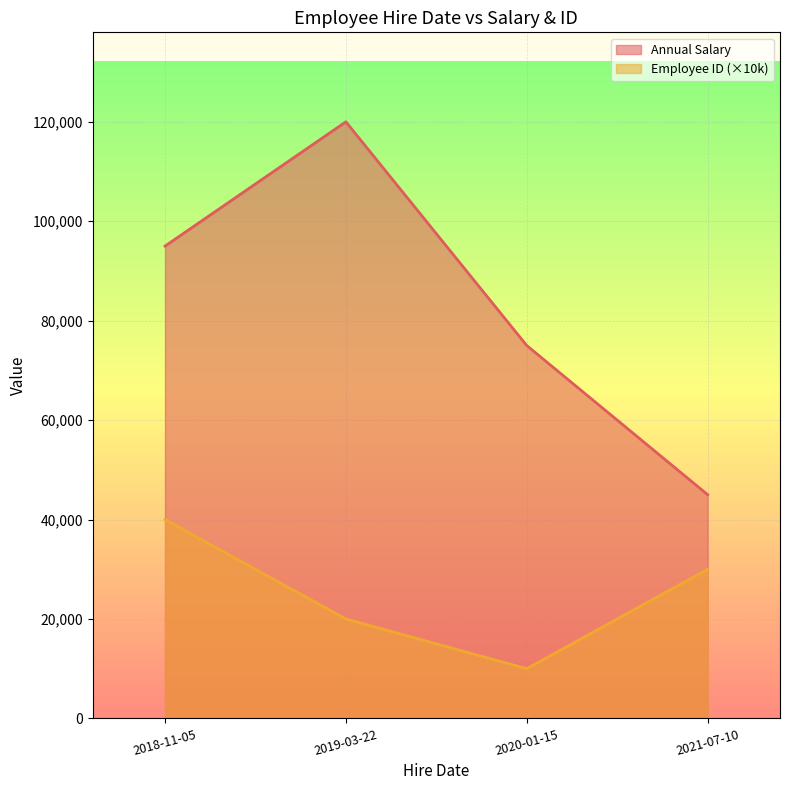

What is the sum of all Annual Salary values?

335000